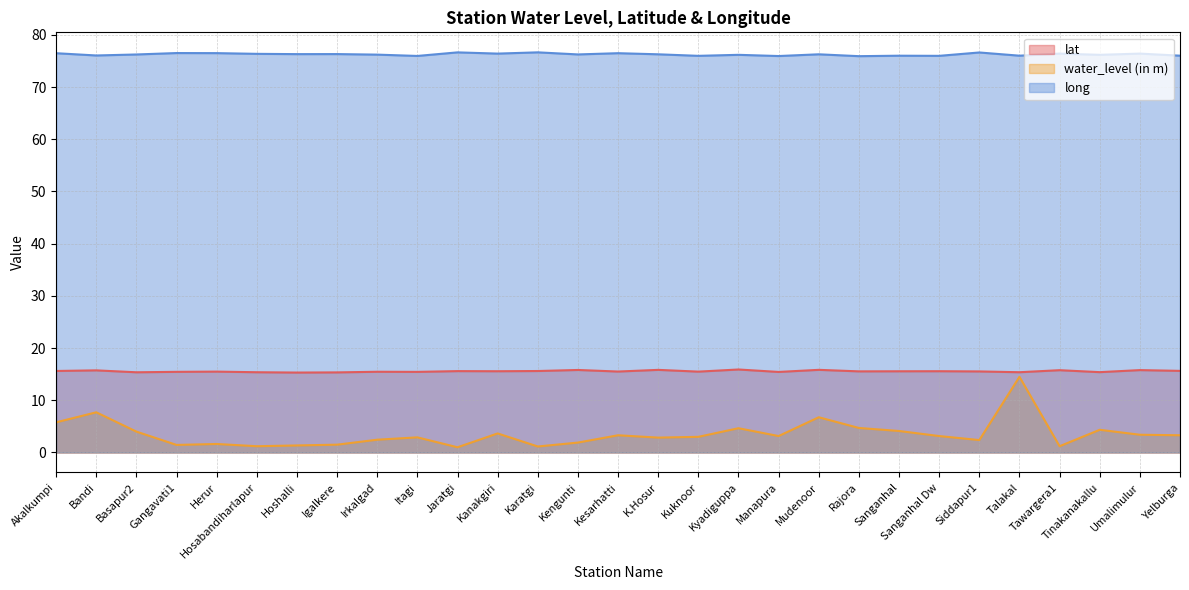

Which category has the lowest value in the lat series?

Hoshalli